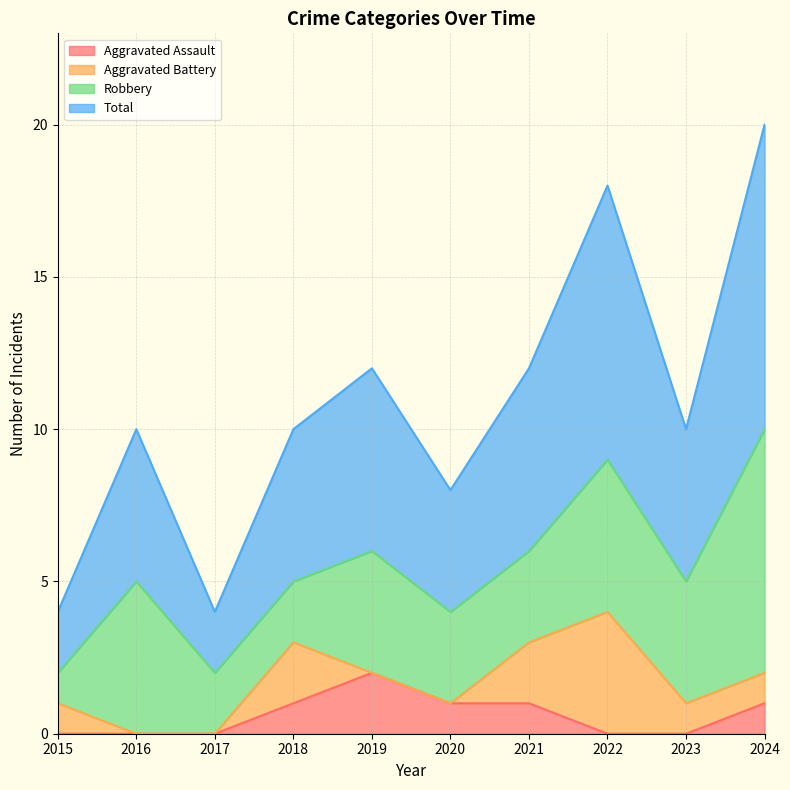

True or false: Aggravated Assault has a value of 1 at 2019.

False